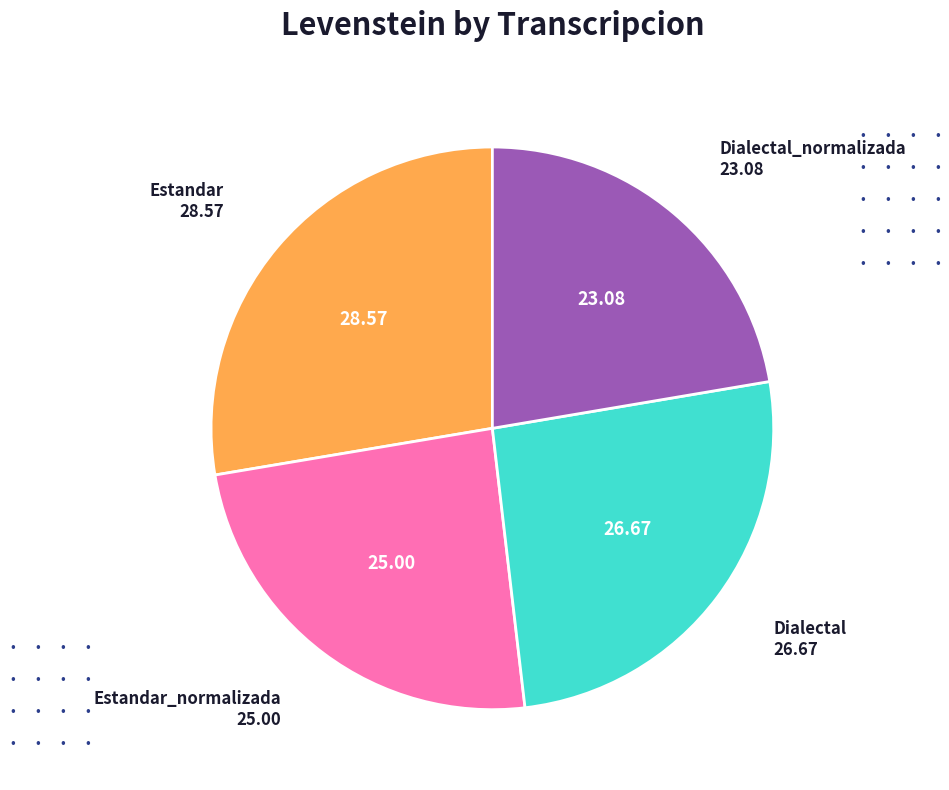

Is there any slice that represents more than half of the pie?

No